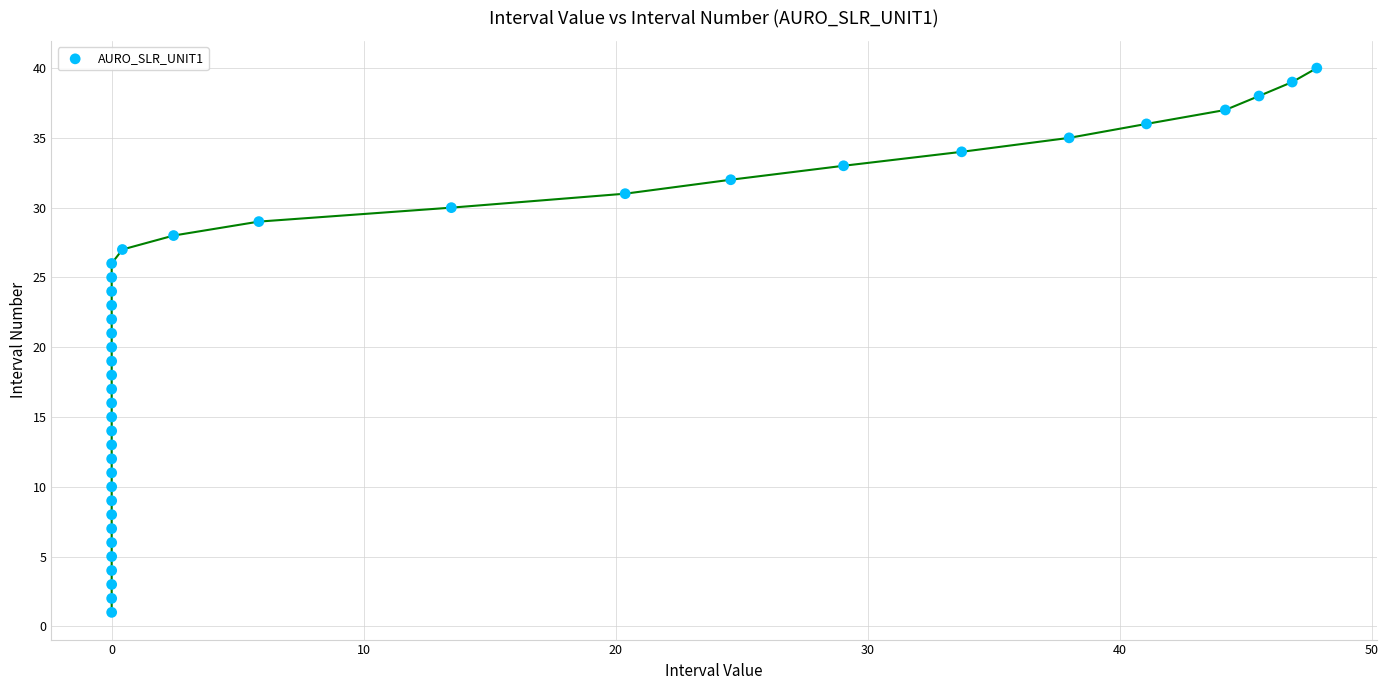

What is the range of Y values (max minus min)?

39